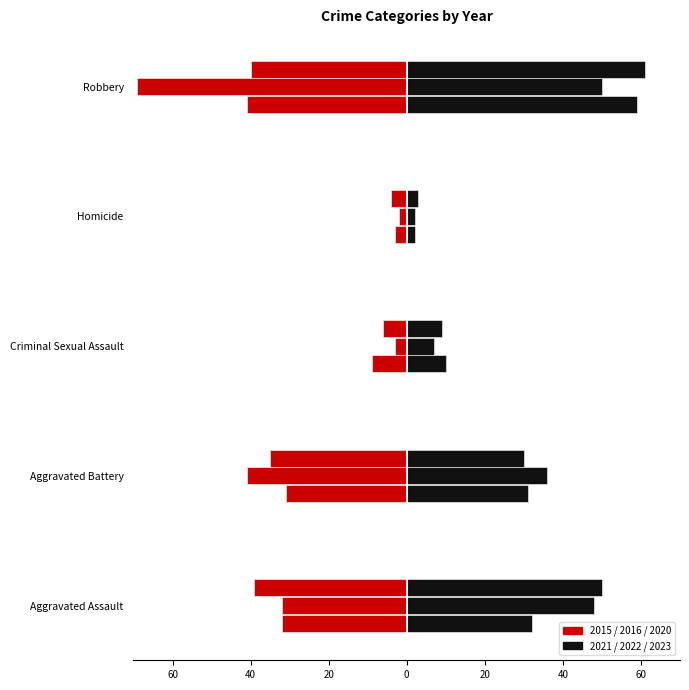

Which label corresponds to the largest value in the chart?

Robbery